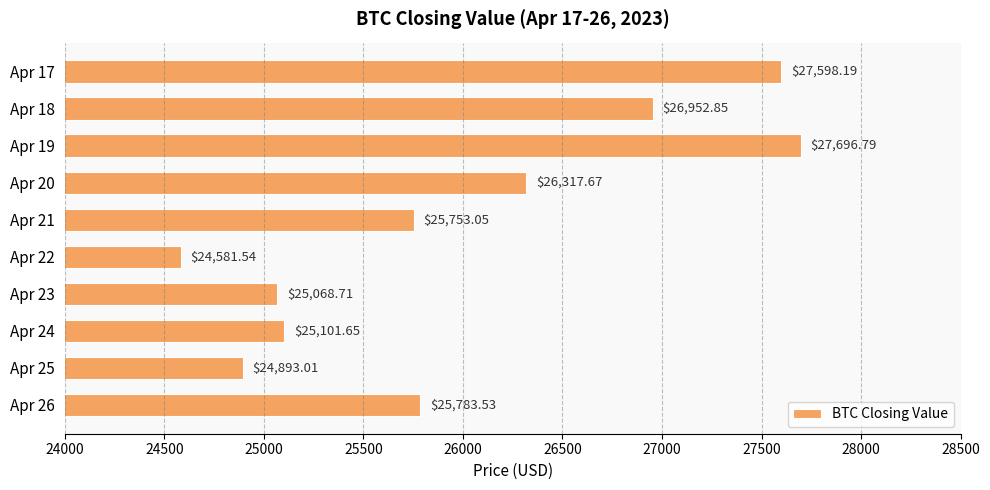

Which category has the lowest value across all series?

Apr 22